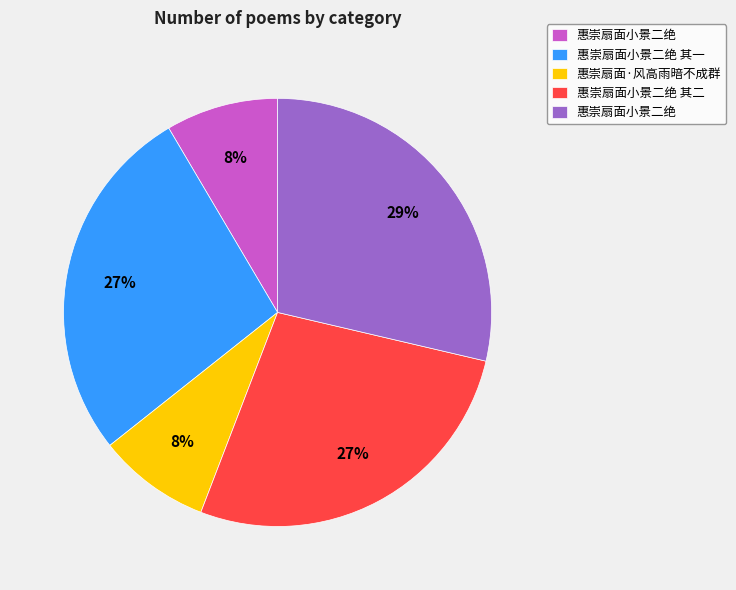

Is there any slice that represents more than half of the pie?

No